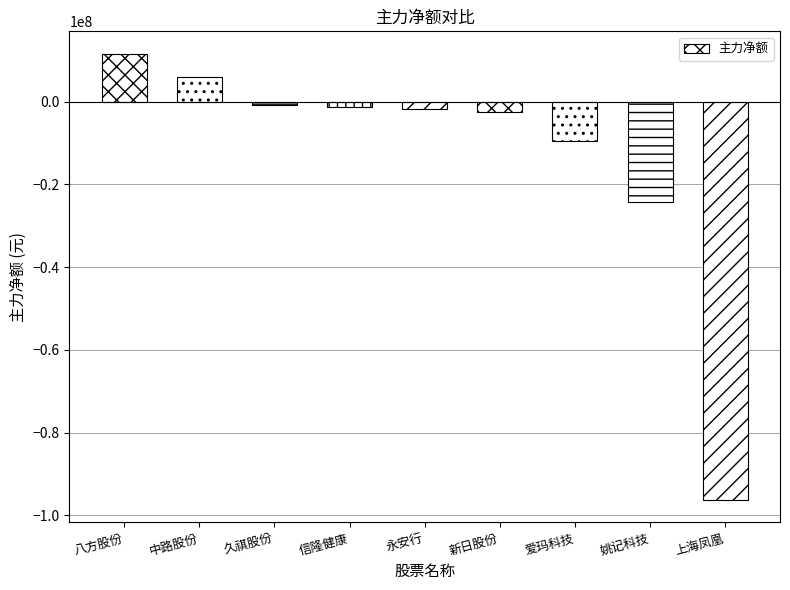

What position from the right is 久祺股份?

7